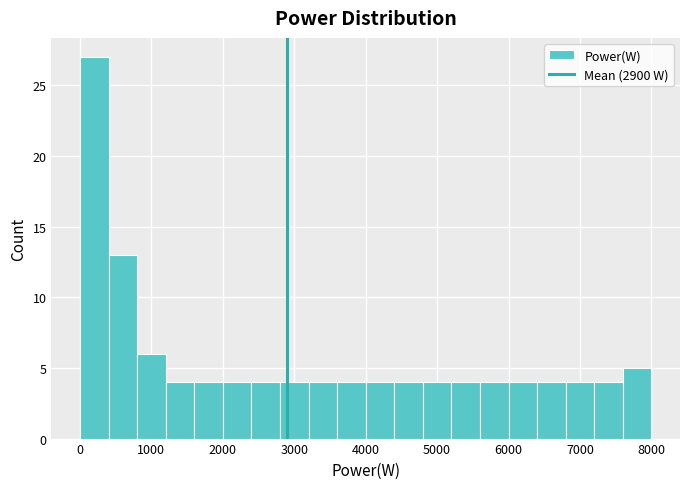

How tall is the bar that spans 2400 to 2800 on the x-axis? The values are not printed on the chart, so give them approximately, as read against the axis.

4